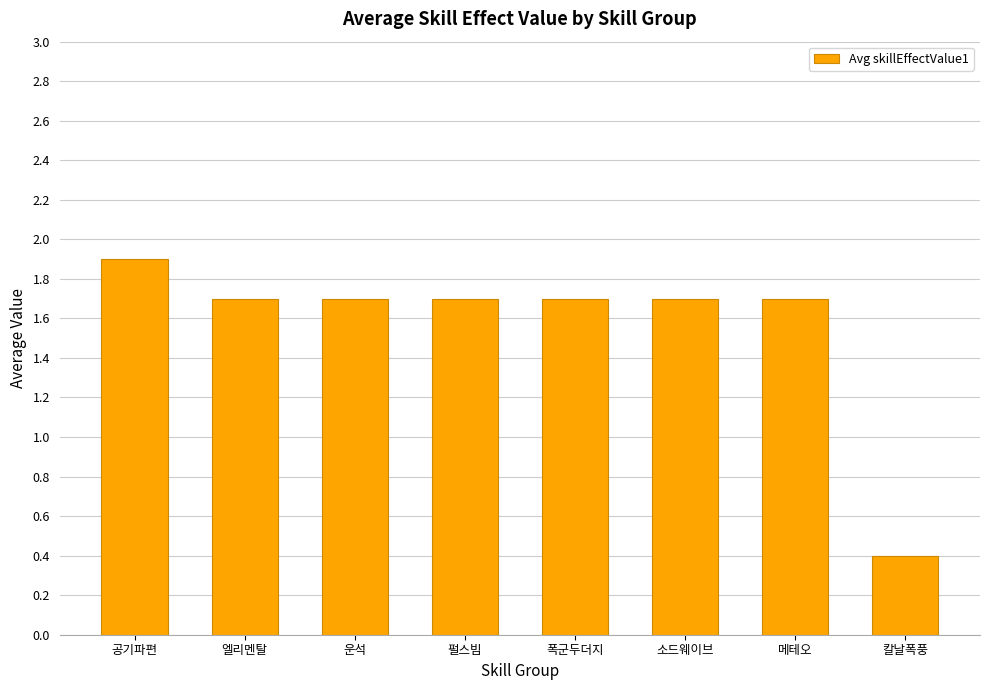

Which label corresponds to the smallest value in the chart?

칼날폭풍